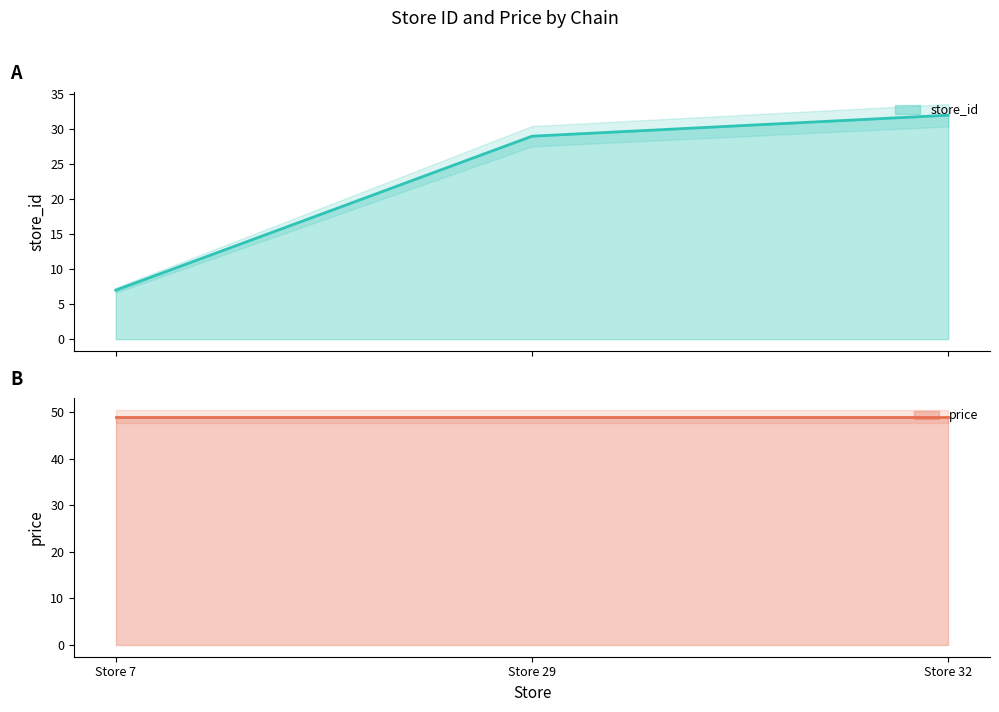

True or false: the data shows 12 at Store 7.

False